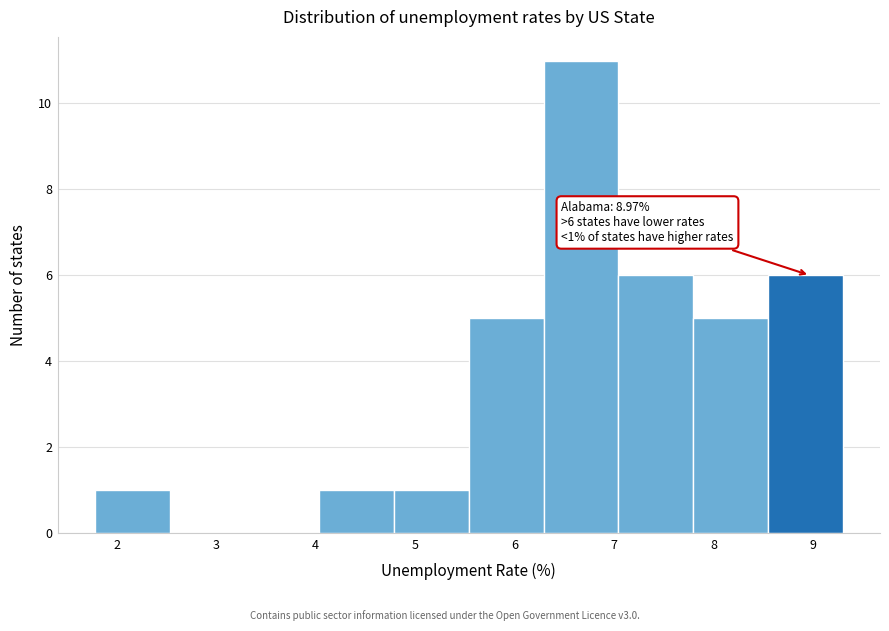

Over which range of the x-axis is the bar tallest?

6.3 to 7.0